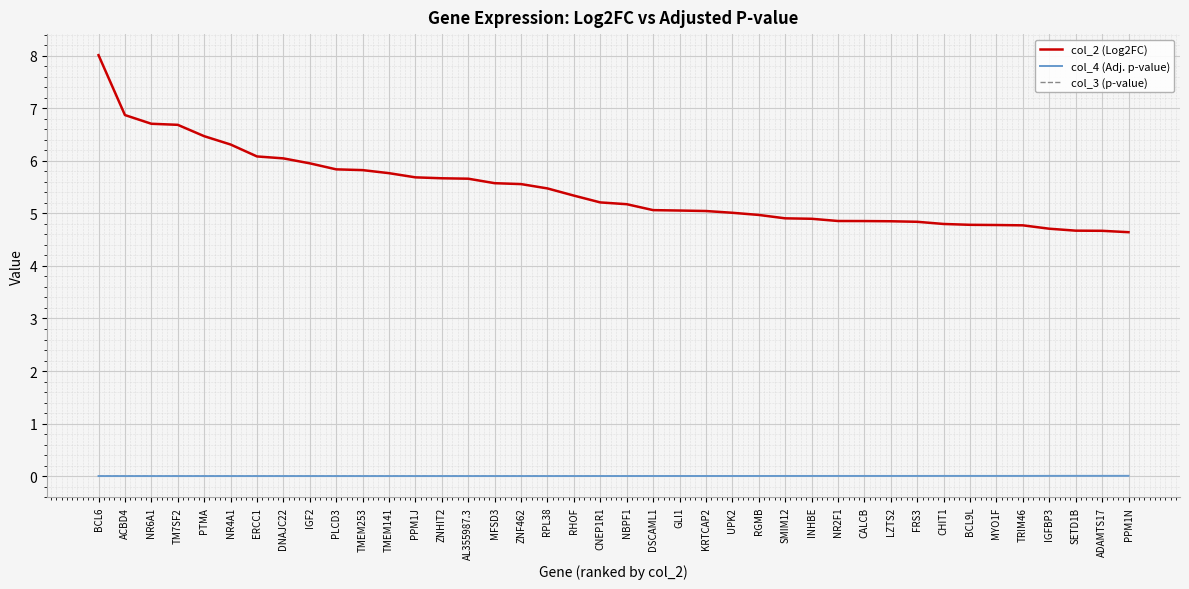

True or false: col_2 (Log2FC) and col_4 (Adj. p-value) intersect in this chart.

False